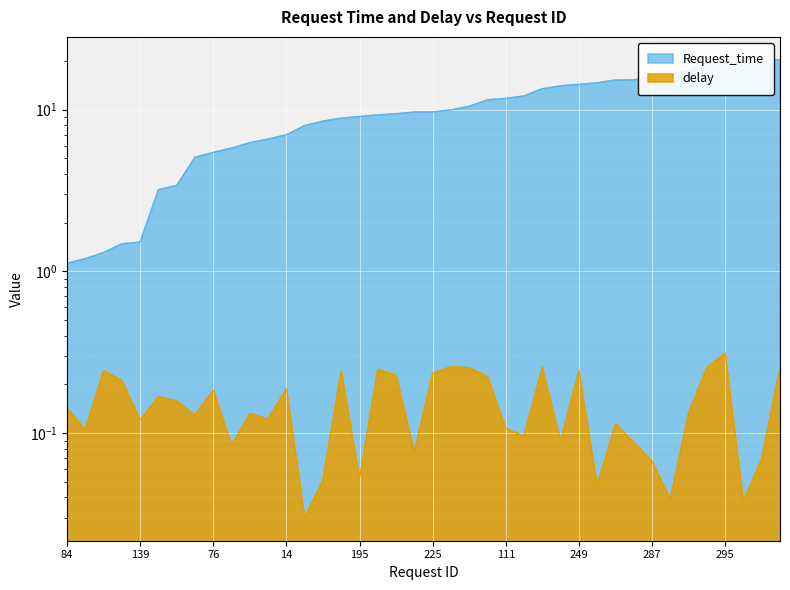

Which series has the largest range (max minus min)?

Request_time